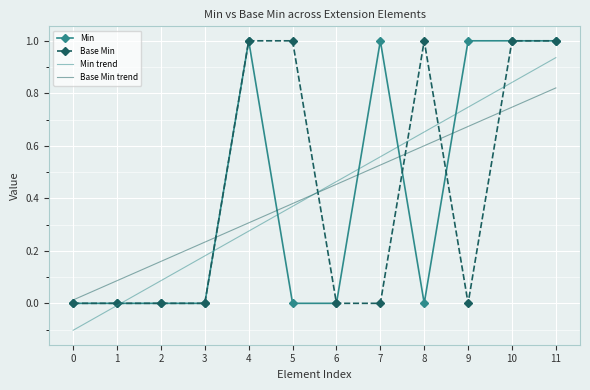

Between which two adjacent categories do Min and Base Min trend first intersect?

3 and 4